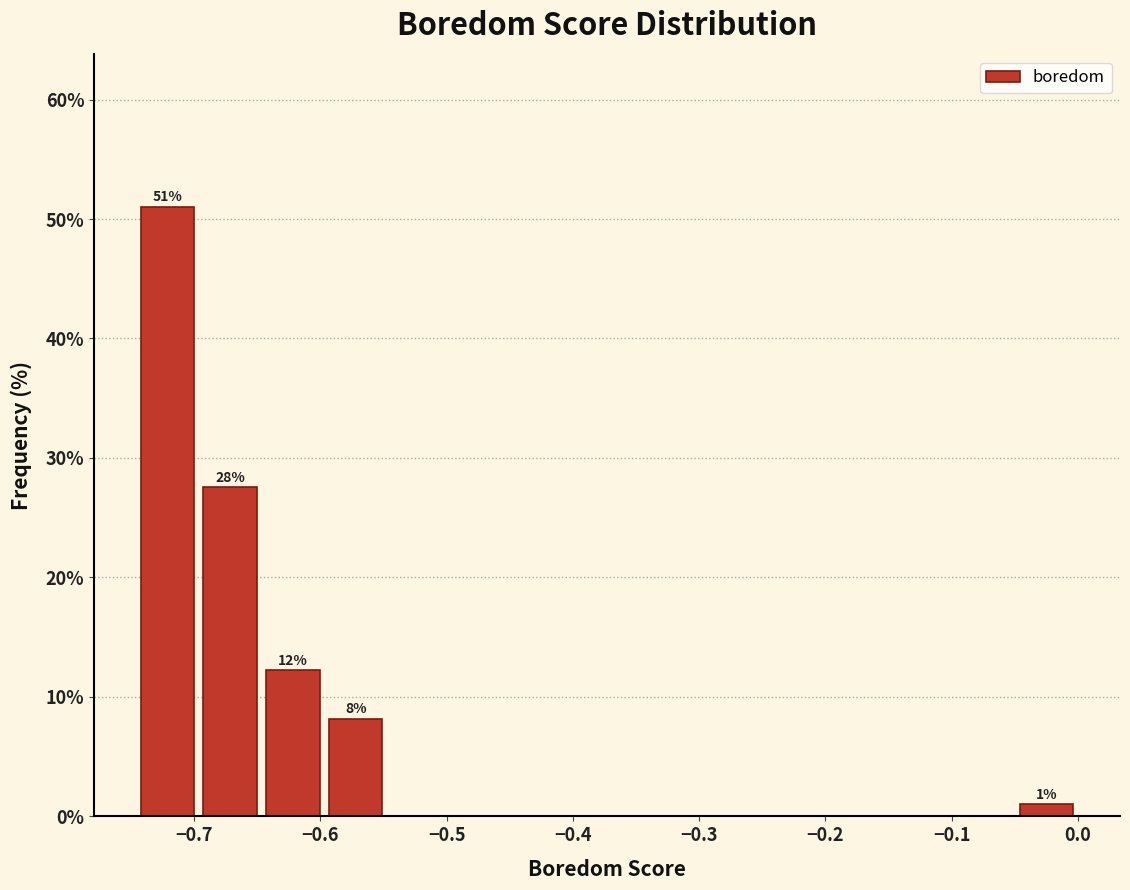

Over which range of the x-axis is the bar tallest?

-0.75 to -0.70